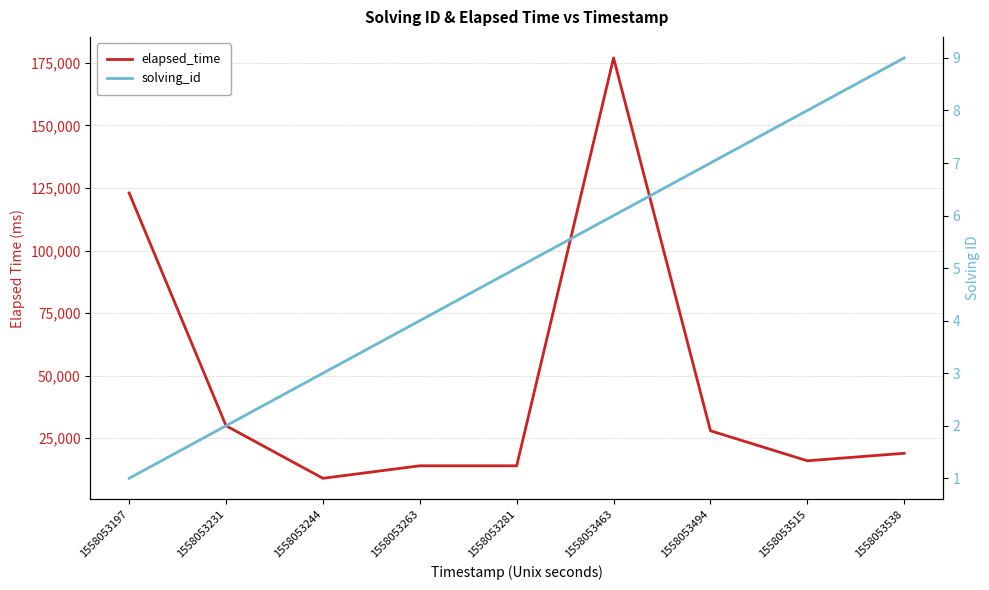

How many lines are shown in the chart?

2